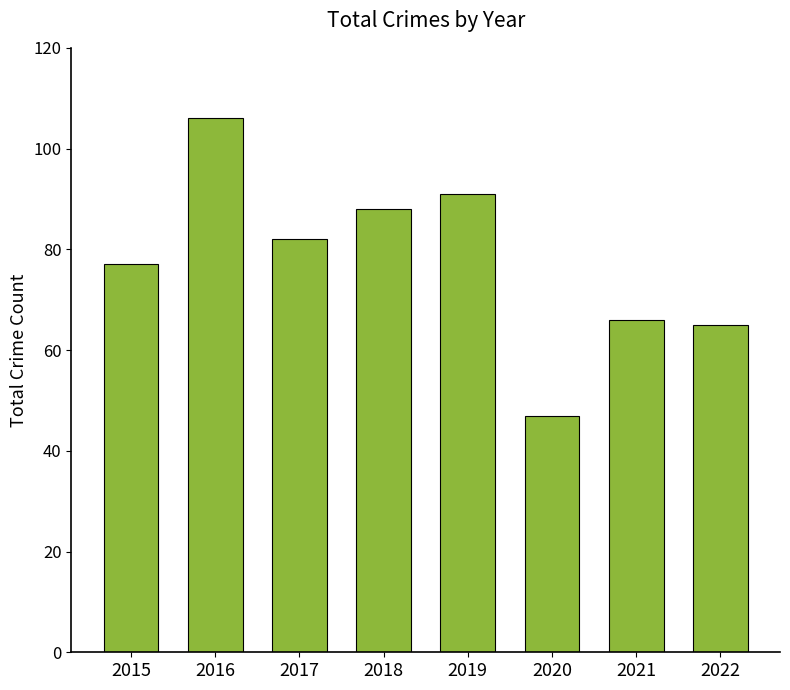

Reading right to left, list all the values displayed in this chart.

2022=65	2021=66	2020=47	2019=91	2018=88	2017=82	2016=106	2015=77